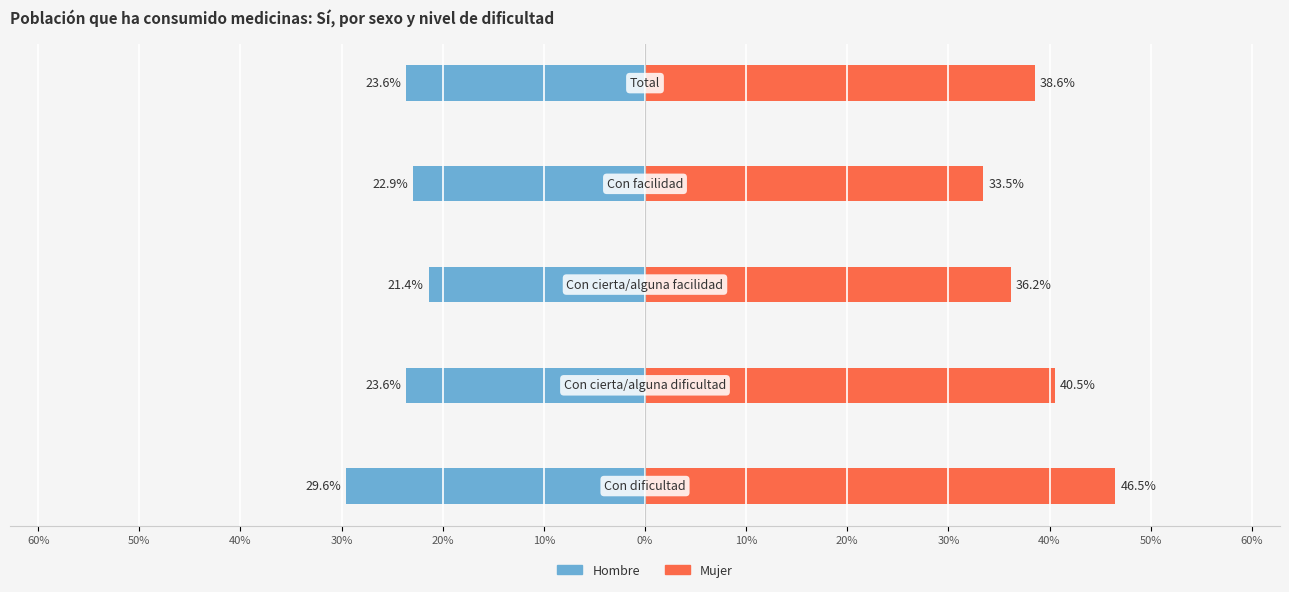

What is the spread (max minus min) of values at 30%?

56.4